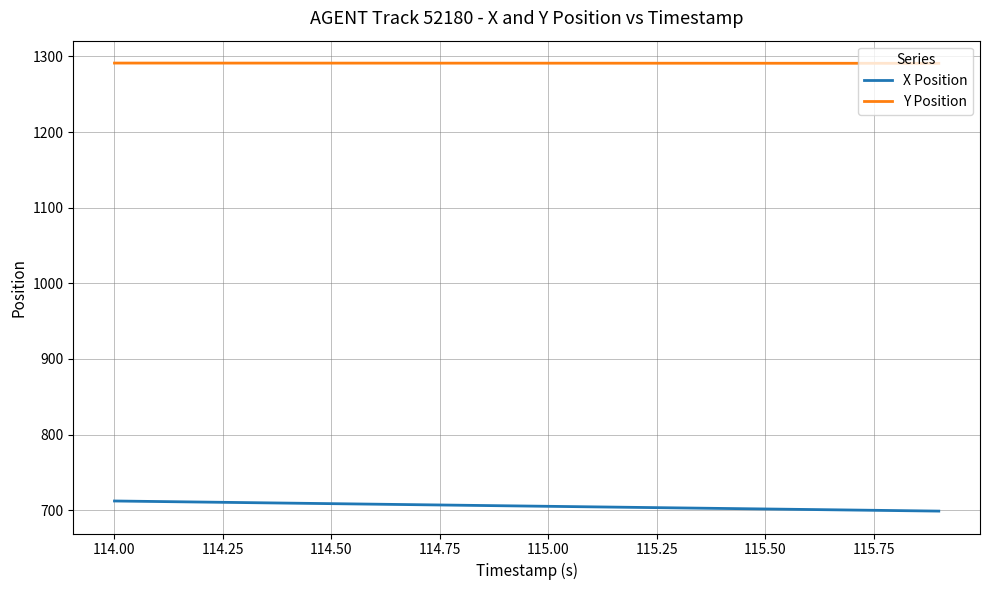

True or false: Y Position and X Position cross at least once.

False